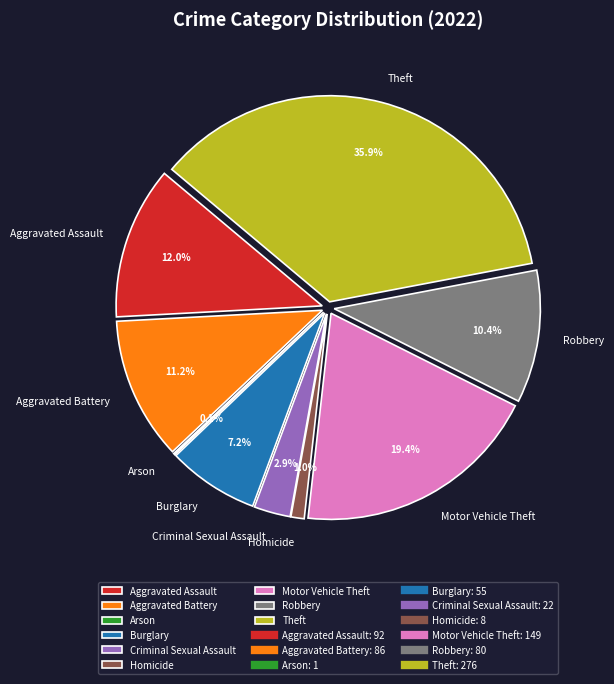

Which category has the biggest portion of the pie?

Theft